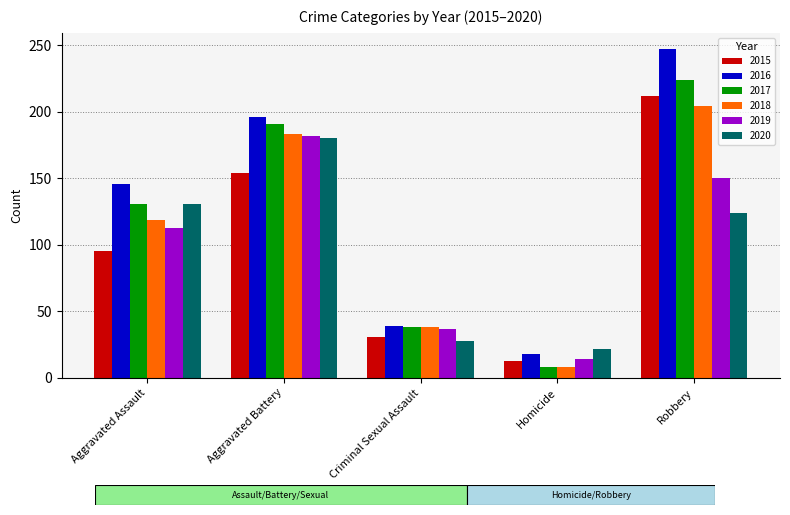

What is the difference between the 2015 values at Aggravated Battery and Robbery?

58